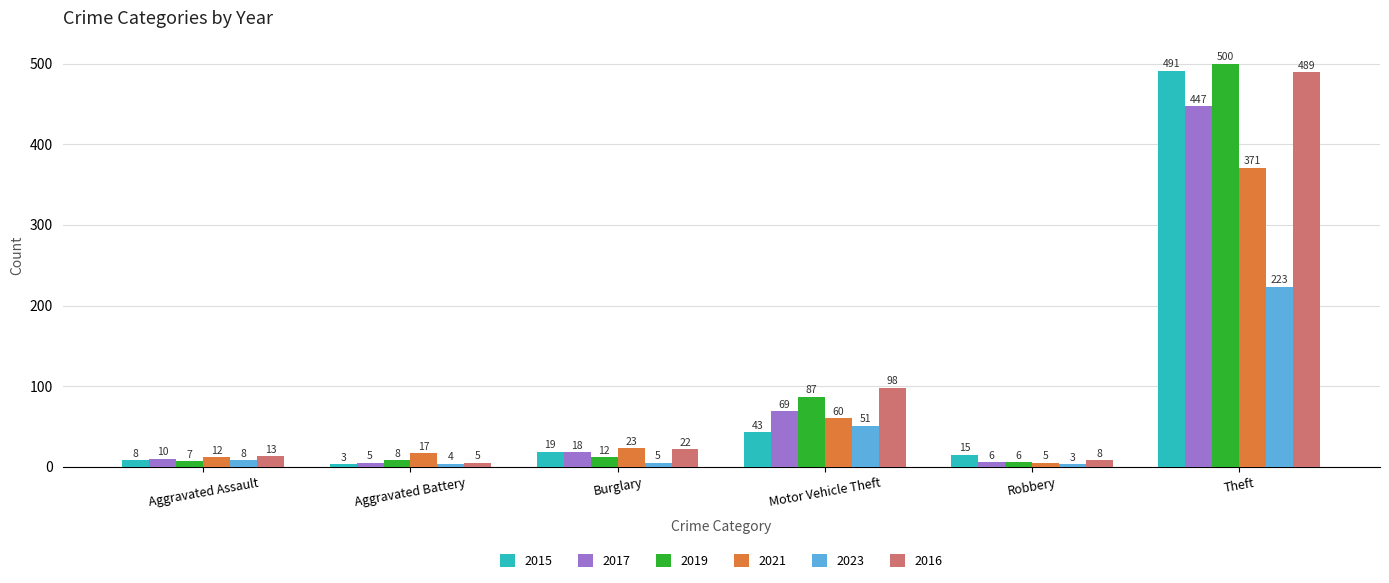

Which series has the largest range (max minus min)?

2019